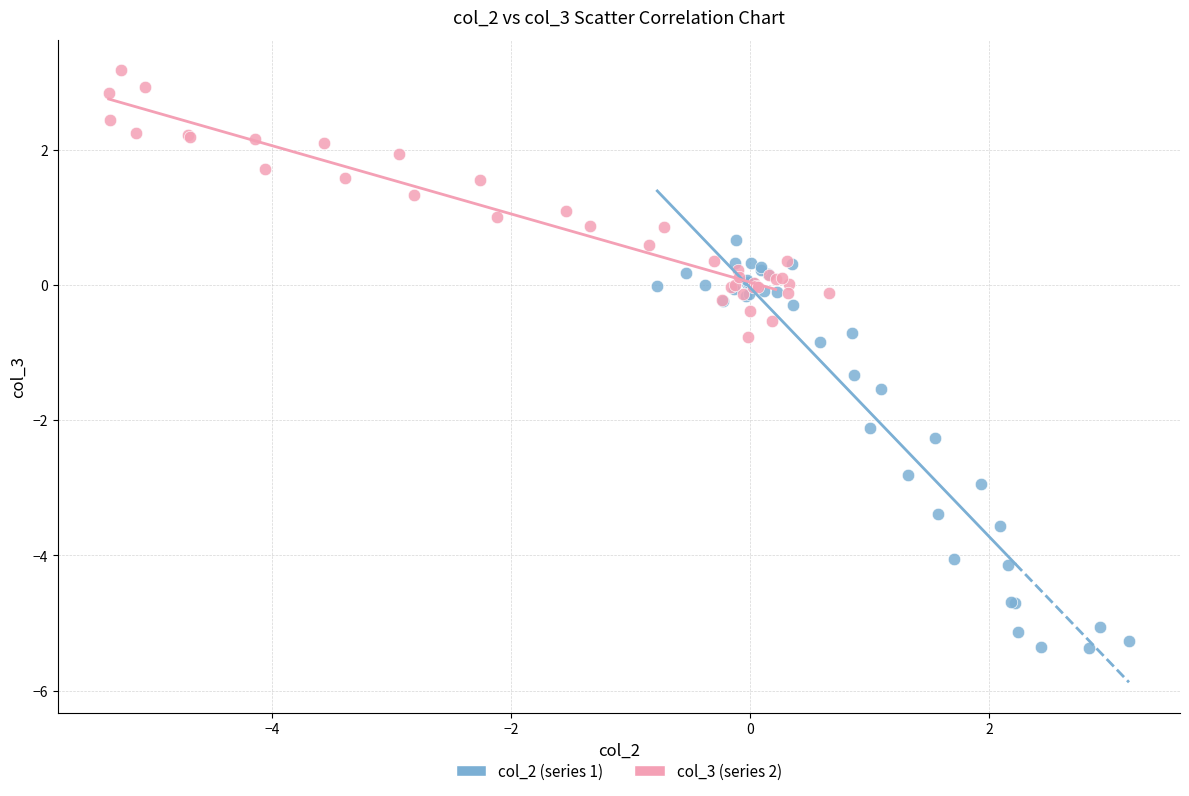

What are all the series names shown in the legend?

col_2 (series 1), col_3 (series 2)